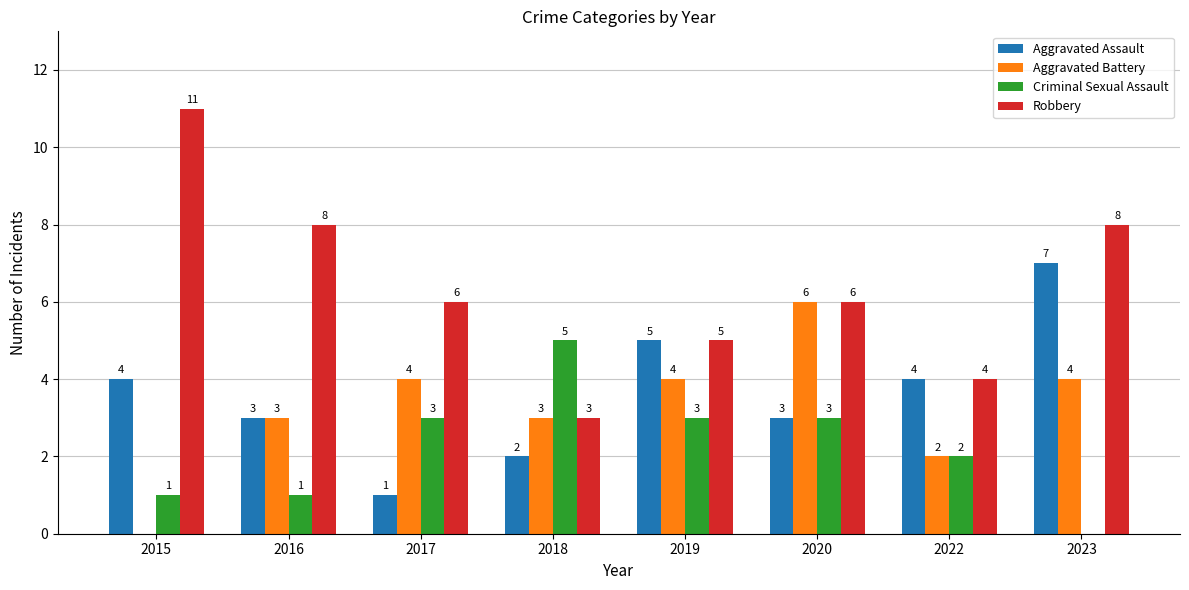

Which series changed the most between 2016 and 2019?

Robbery